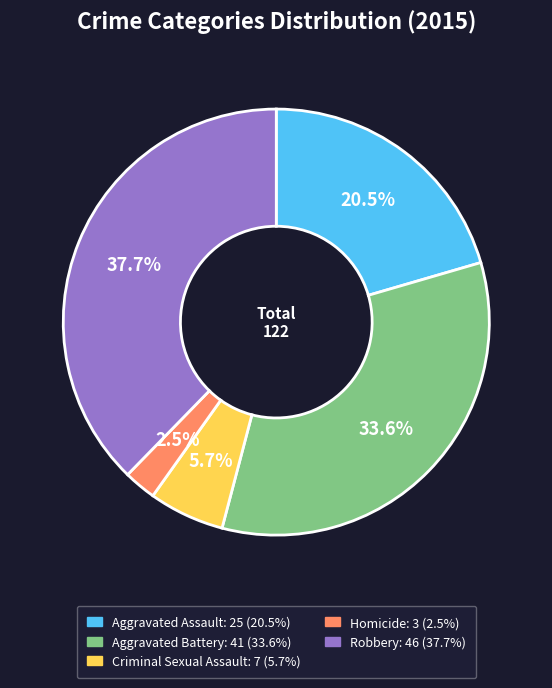

To the nearest percent, what portion does Aggravated Battery represent?

34%